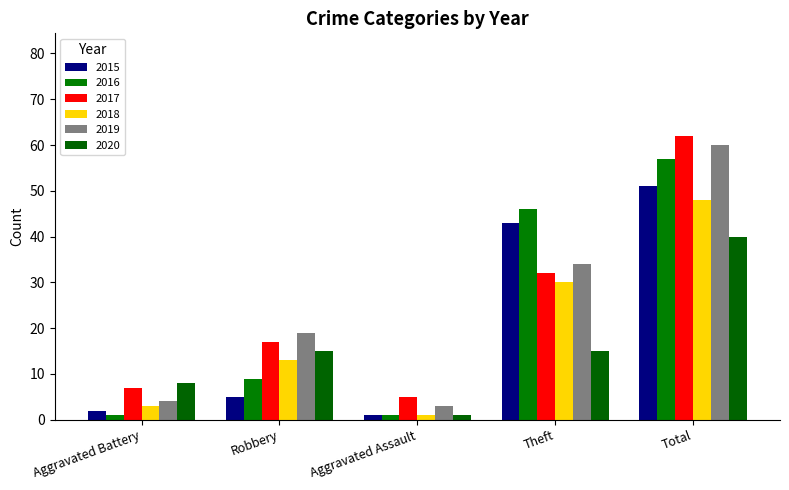

What is the difference between the 2020 values at Aggravated Battery and Total?

32